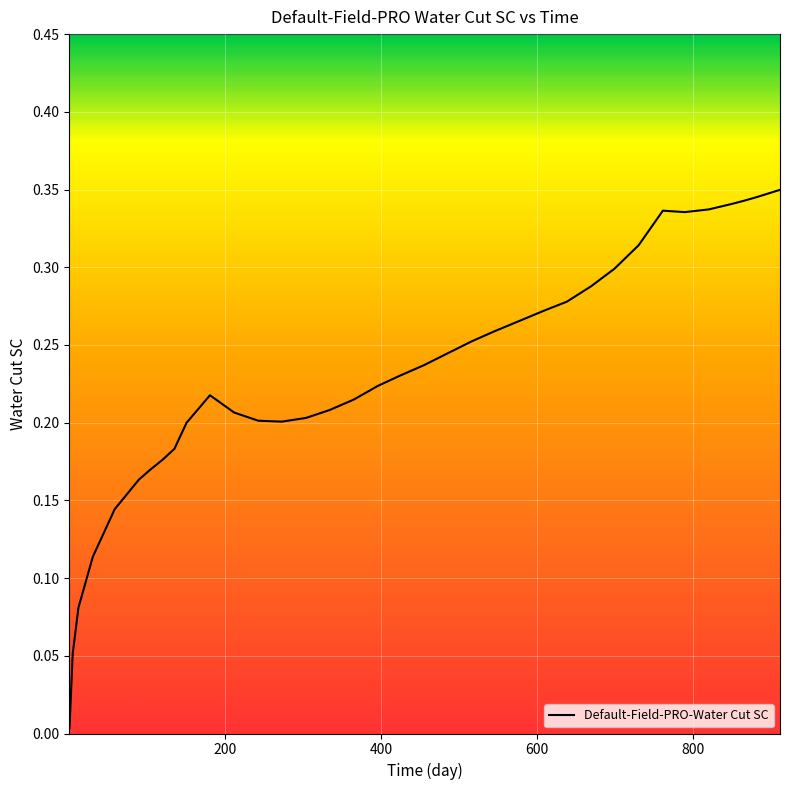

True or false: the data has more than 2 interior local peaks.

False